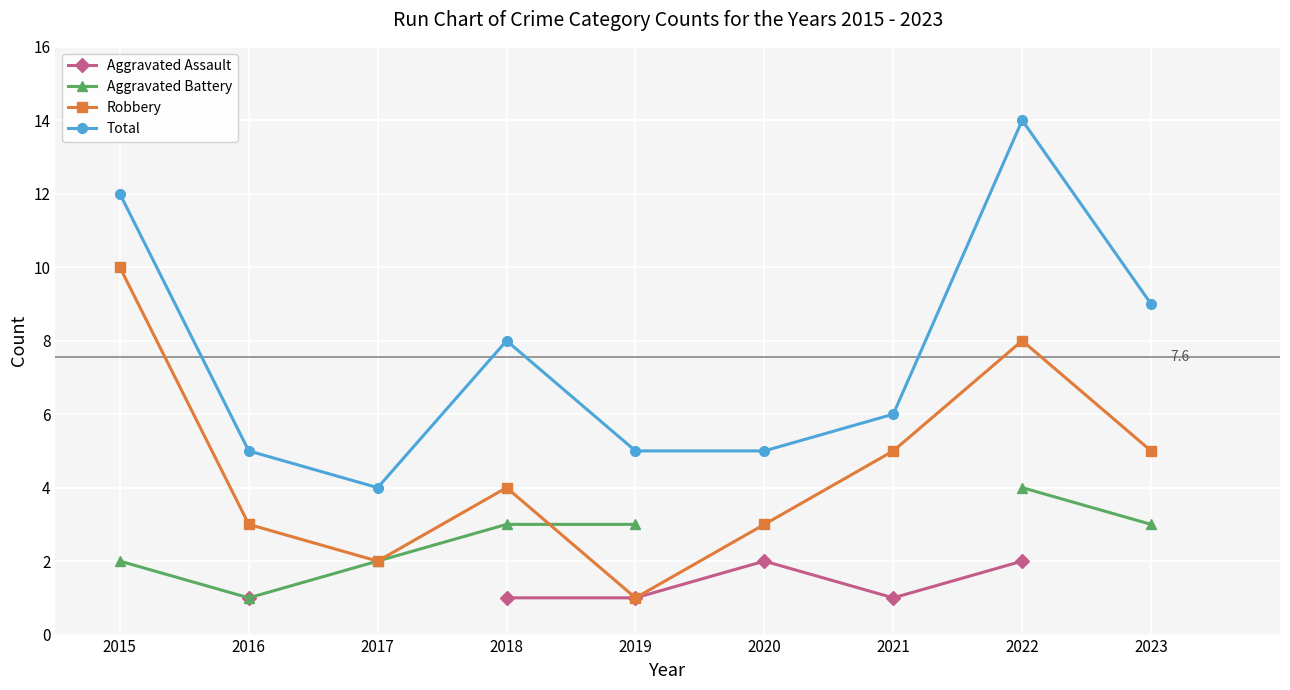

What are all the series names shown in the legend?

Aggravated Assault, Aggravated Battery, Robbery, Total